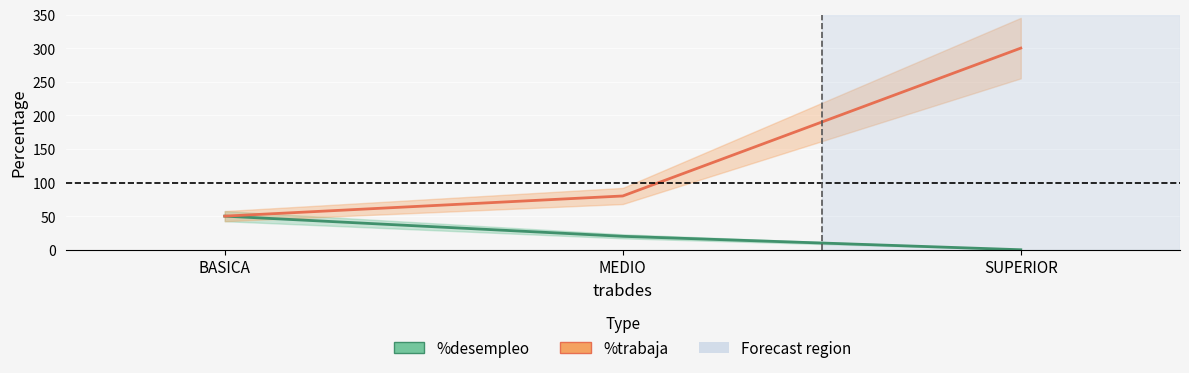

What is the maximum value for %desempleo?

50